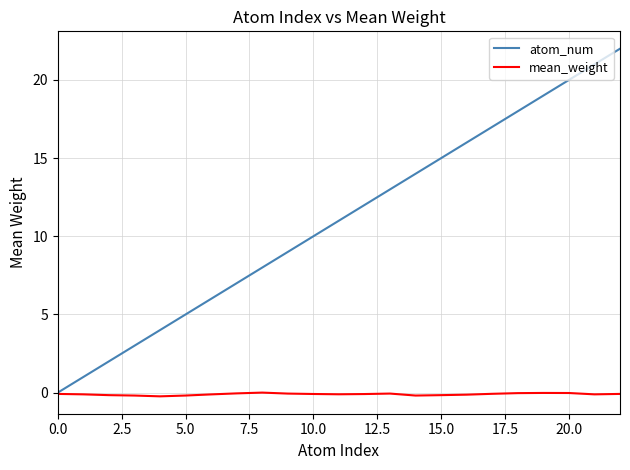

What is the maximum value shown in the chart?

22.0